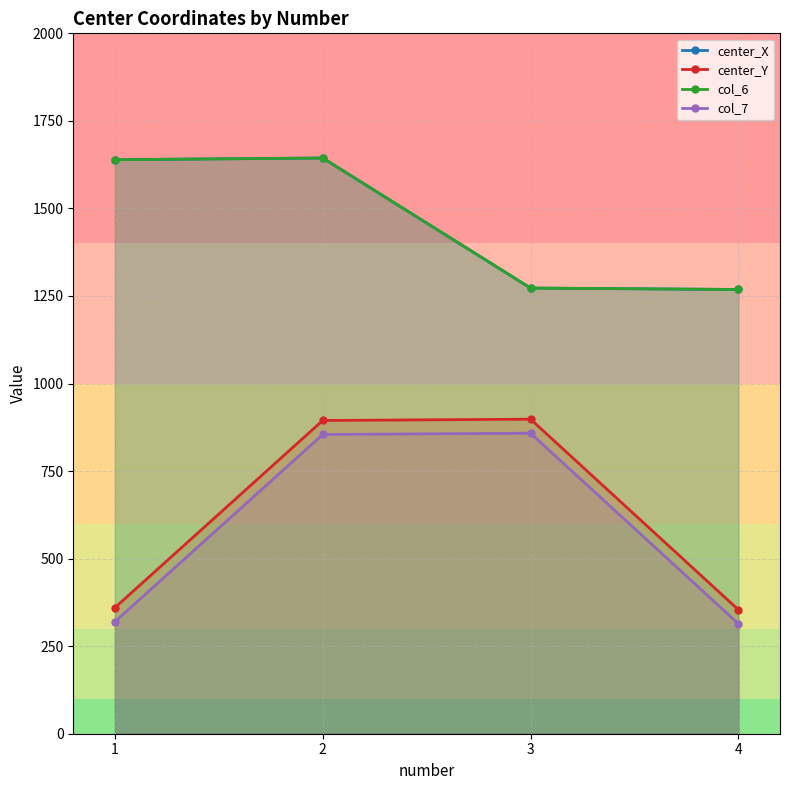

How many lines are shown in the chart?

4